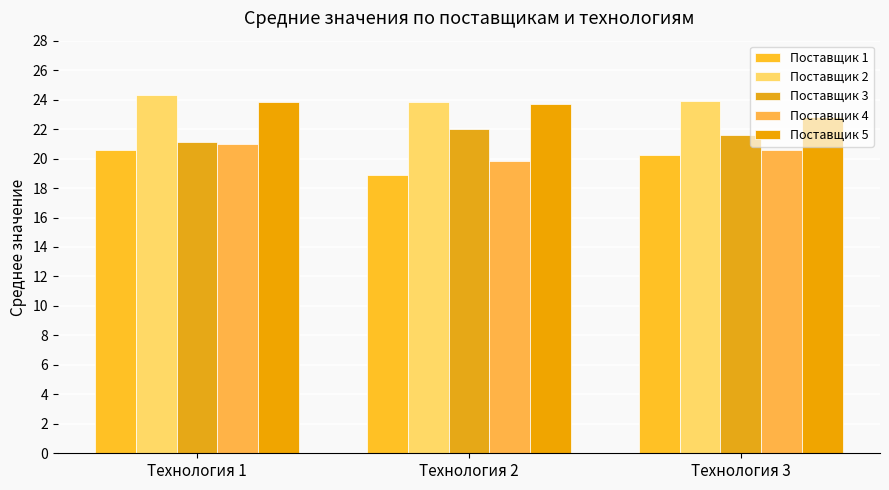

What is the spread (max minus min) of values at Технология 1?

3.8